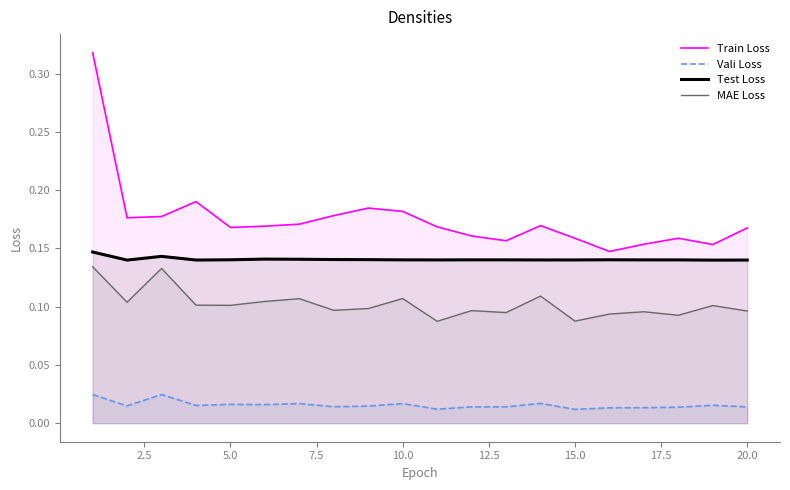

True or false: MAE Loss and Train Loss cross at least once.

False